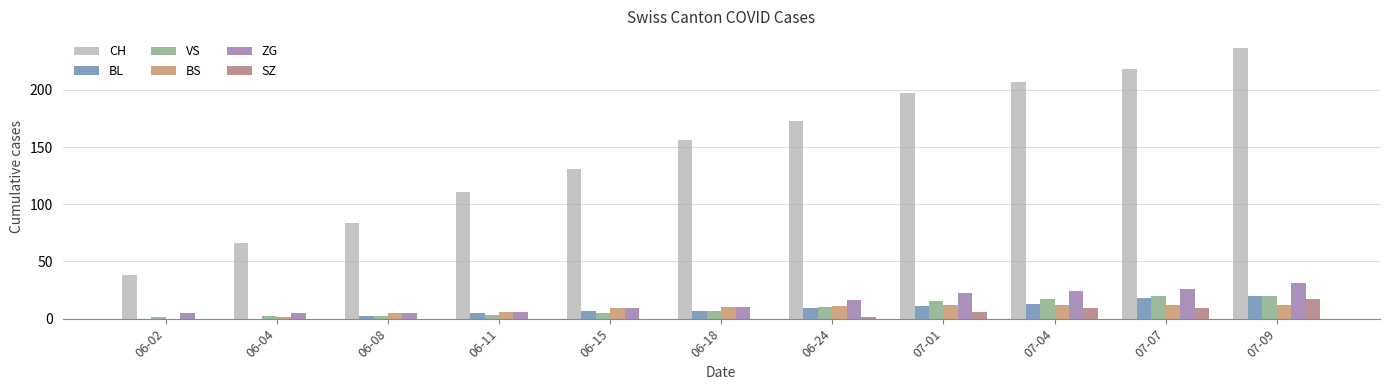

What is the greatest value displayed?

237